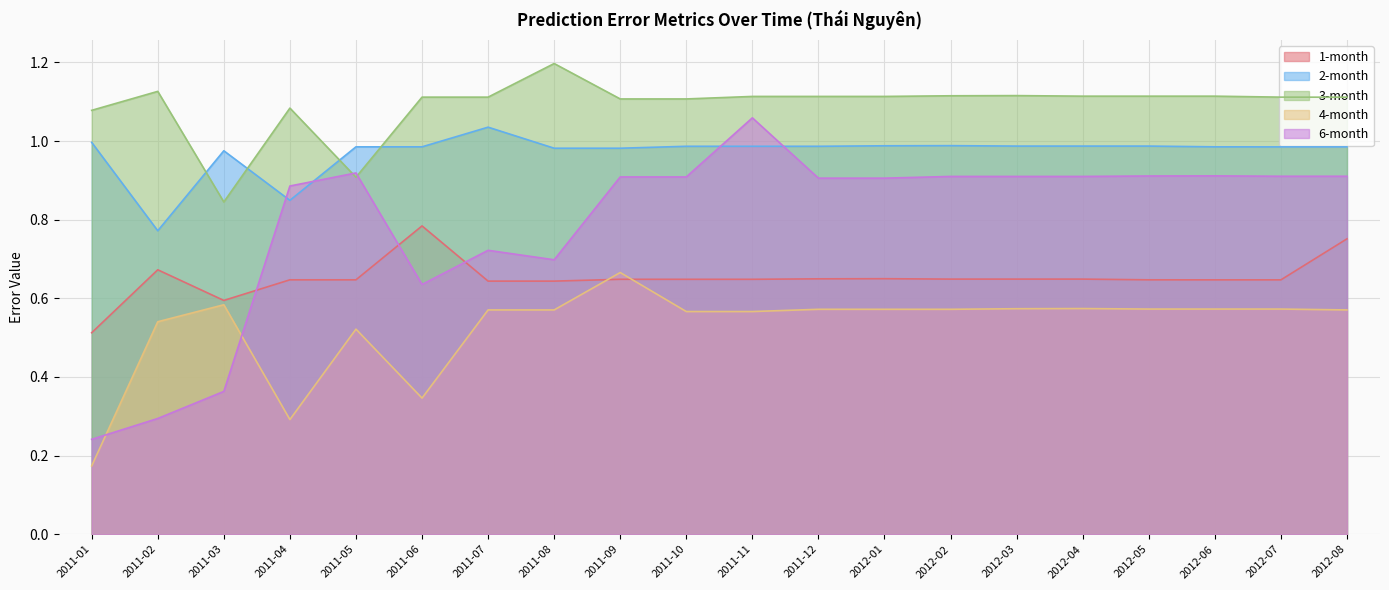

At which label does 2-month reach its minimum?

2011-02